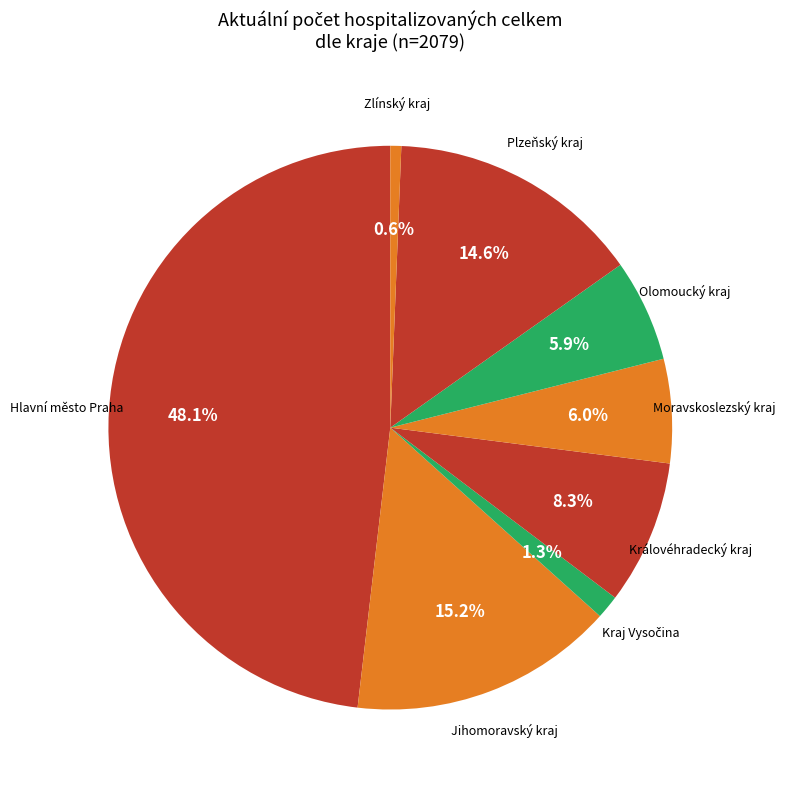

Which slice is the smallest?

Zlínský kraj